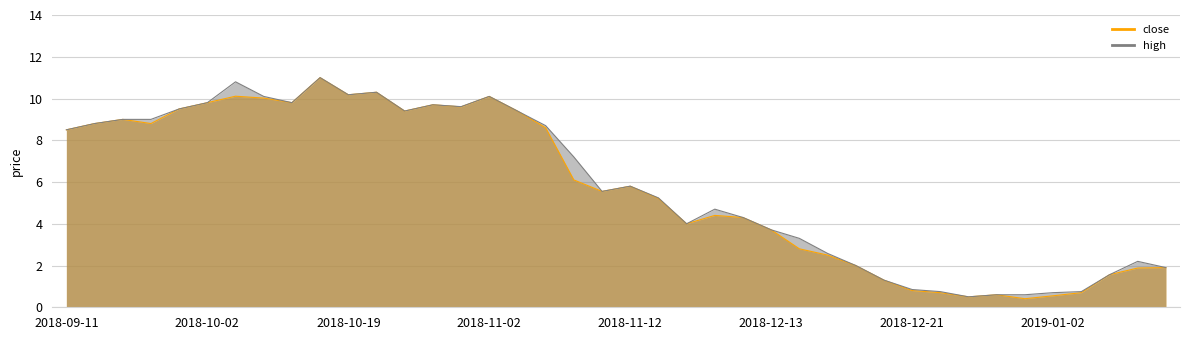

What is the label of the 2nd point from the left?

2018-09-24